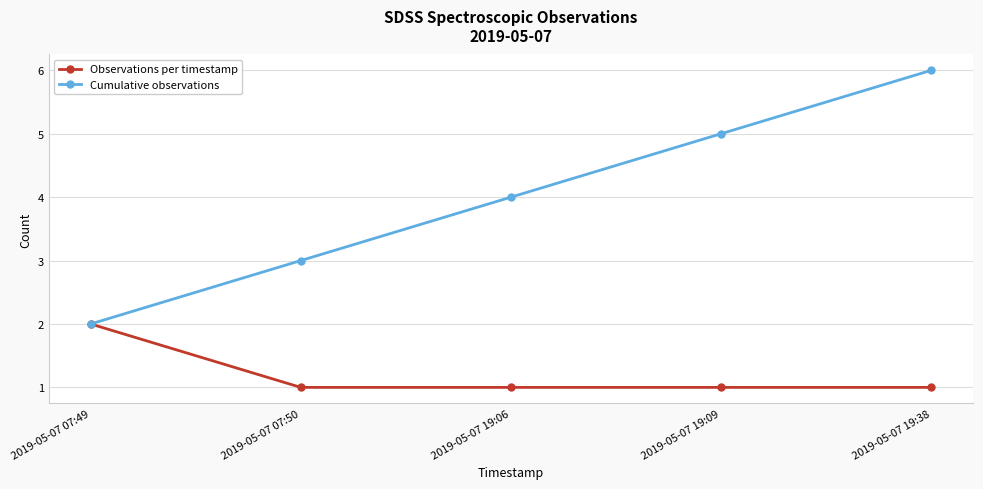

True or false: Cumulative observations has a value of 4 at 2019-05-07 07:50.

False